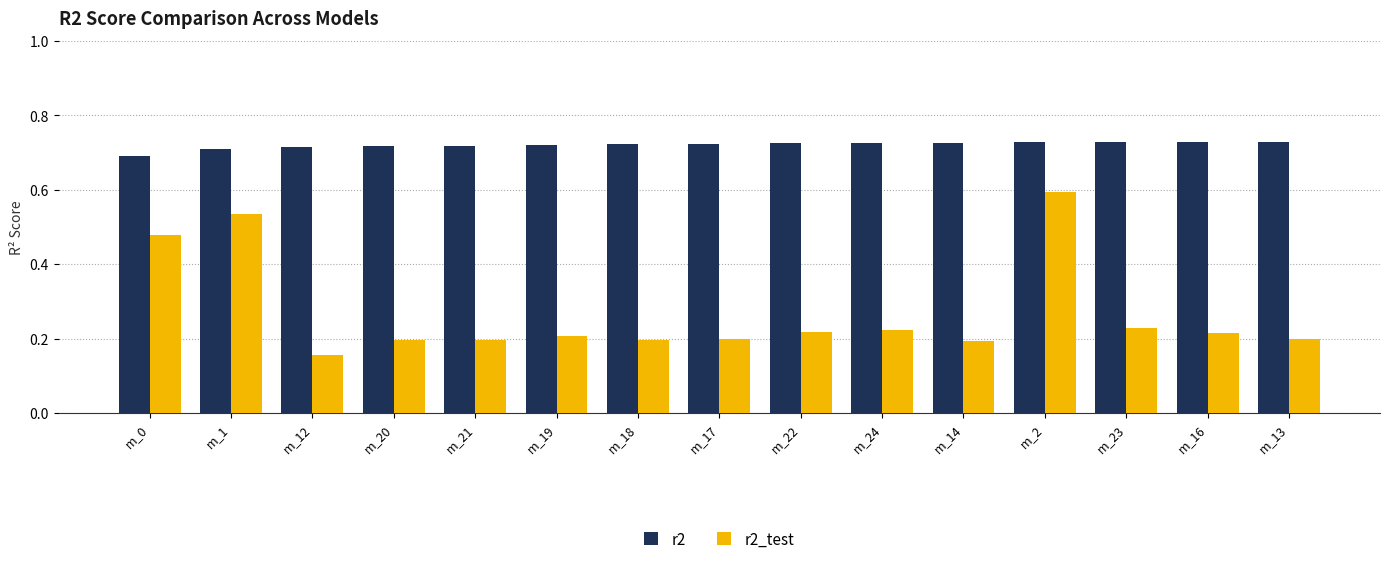

What is the value of the r2_test bar at the 12th from the left?

0.6